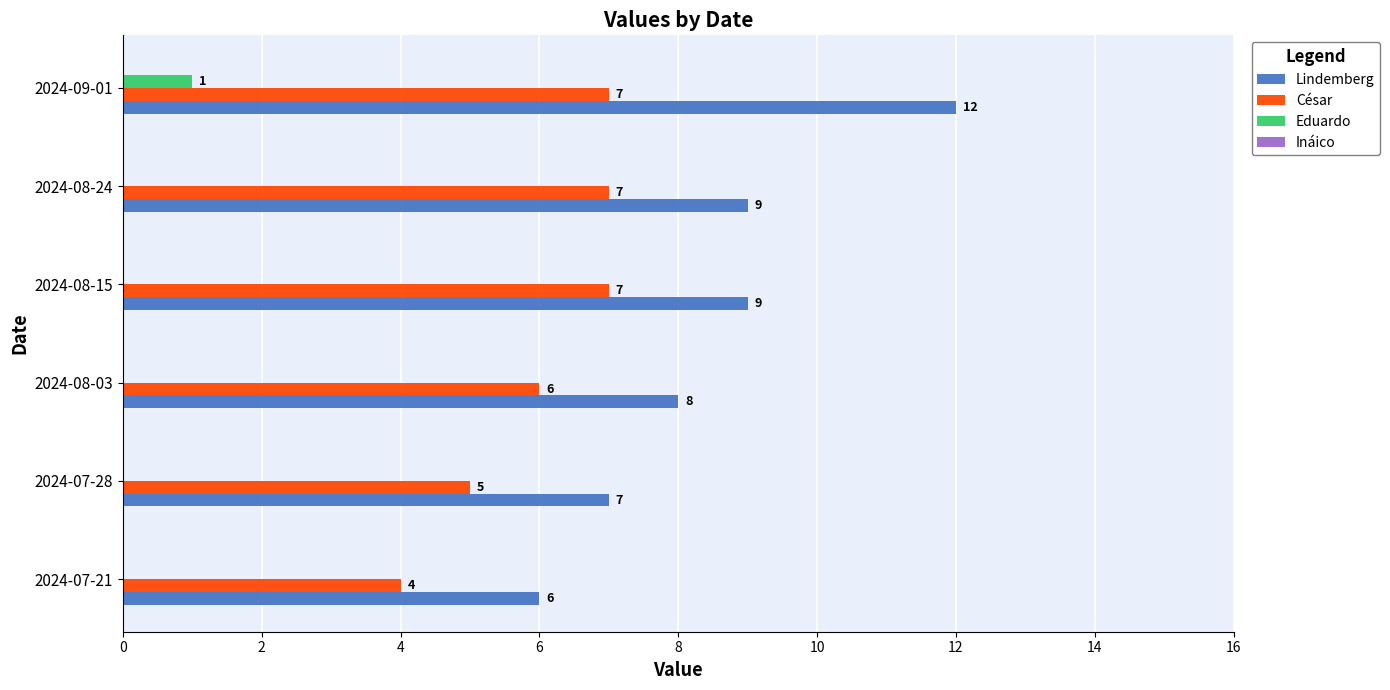

What is the greatest value displayed?

12